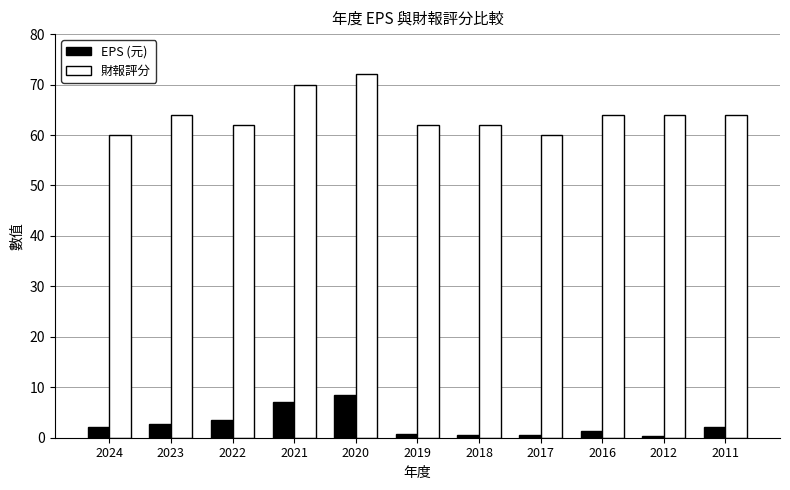

How many data points in EPS (元) are above 2?

6